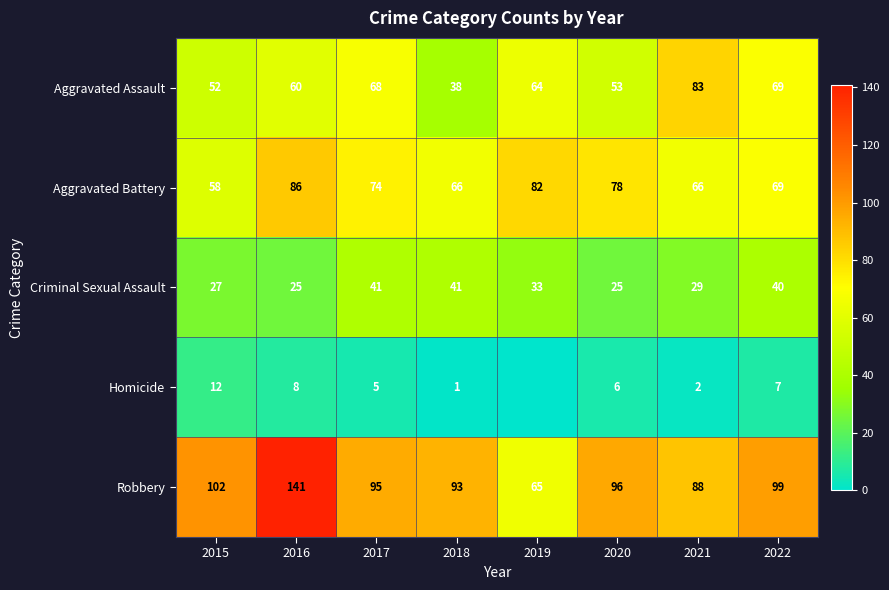

Where is Aggravated Assault nearest to the value 60?

2016